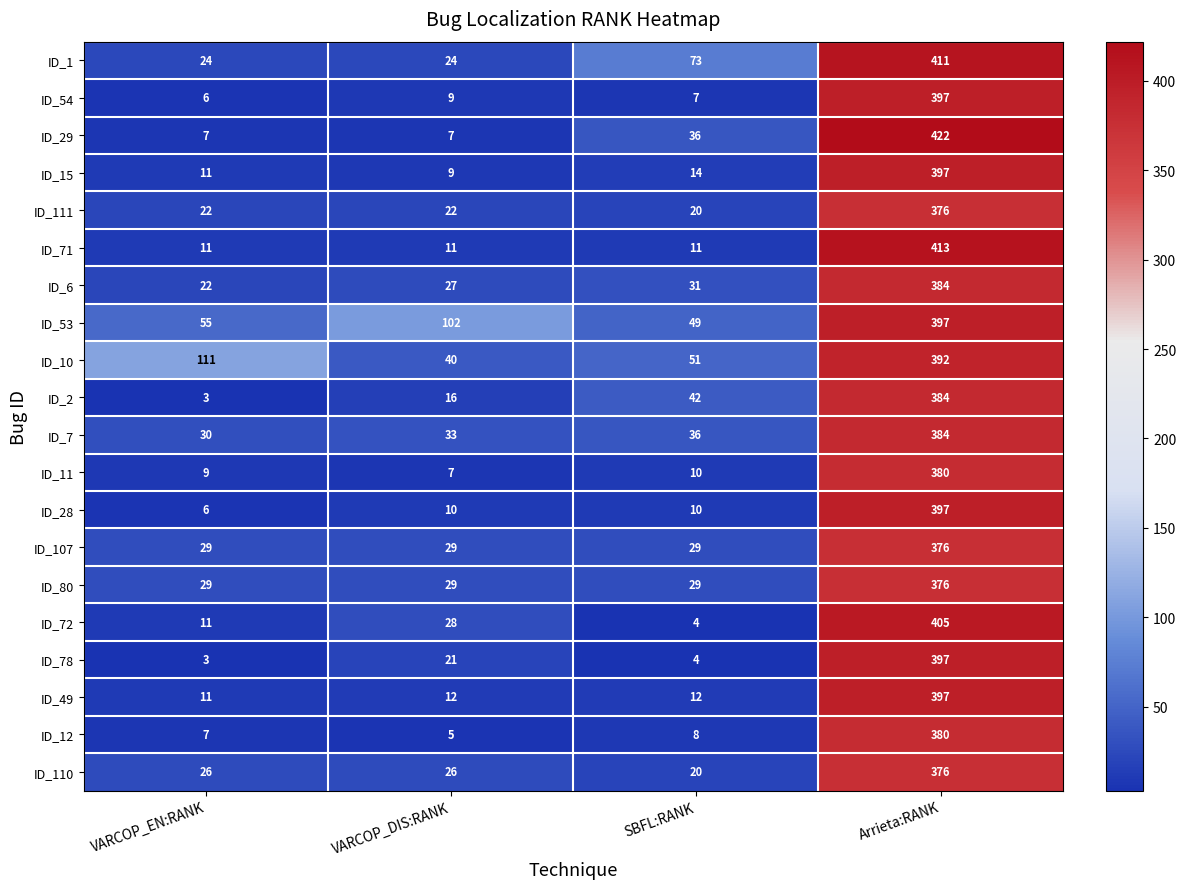

Which series has the largest total across all categories?

ID_53